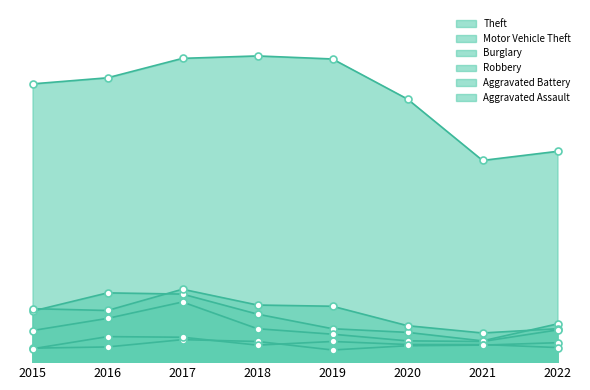

What is the value of the Aggravated Battery point at the 4th from the left?

34